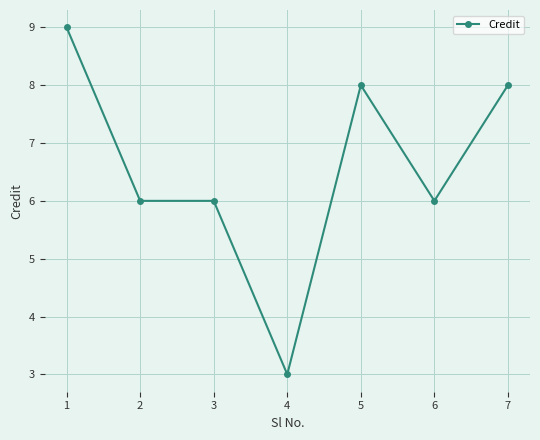

Is it true that the value at 5 is 8?

True